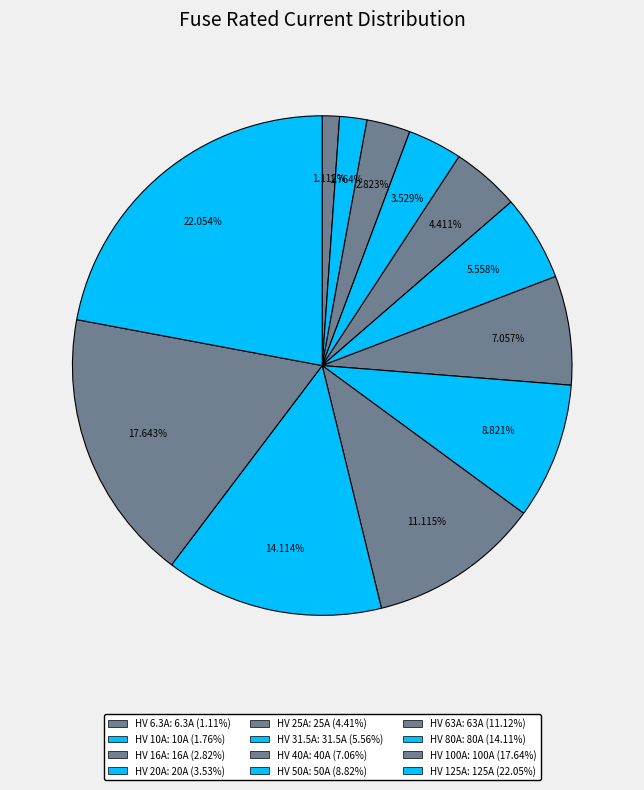

To the nearest percent, what is the combined percentage of HV 63A and HV 20A?

15%